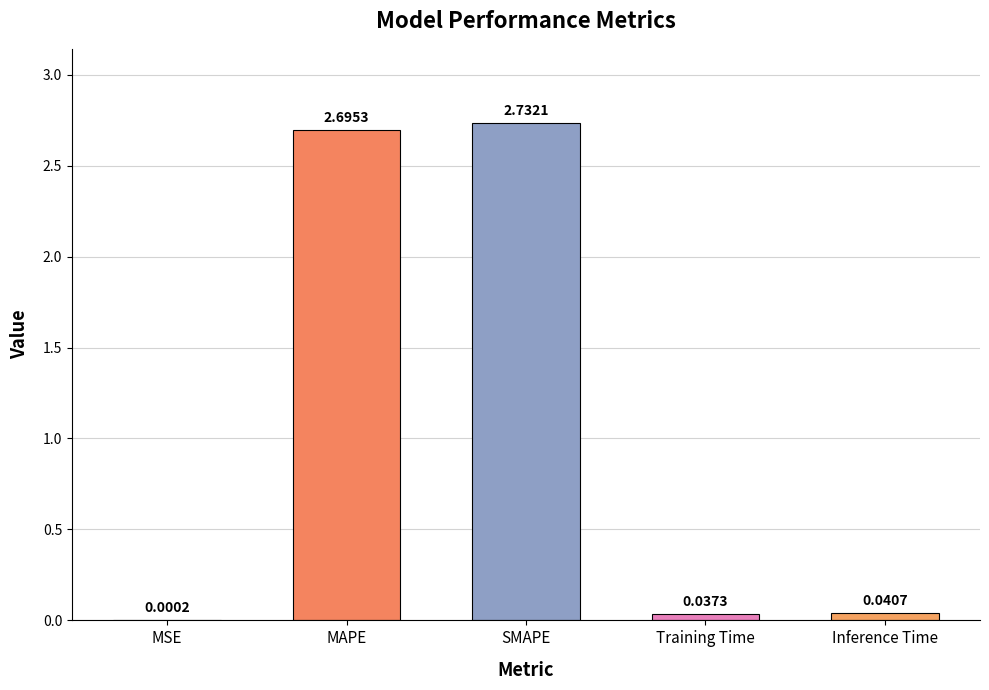

Between Training Time and MAPE, which is larger?

MAPE